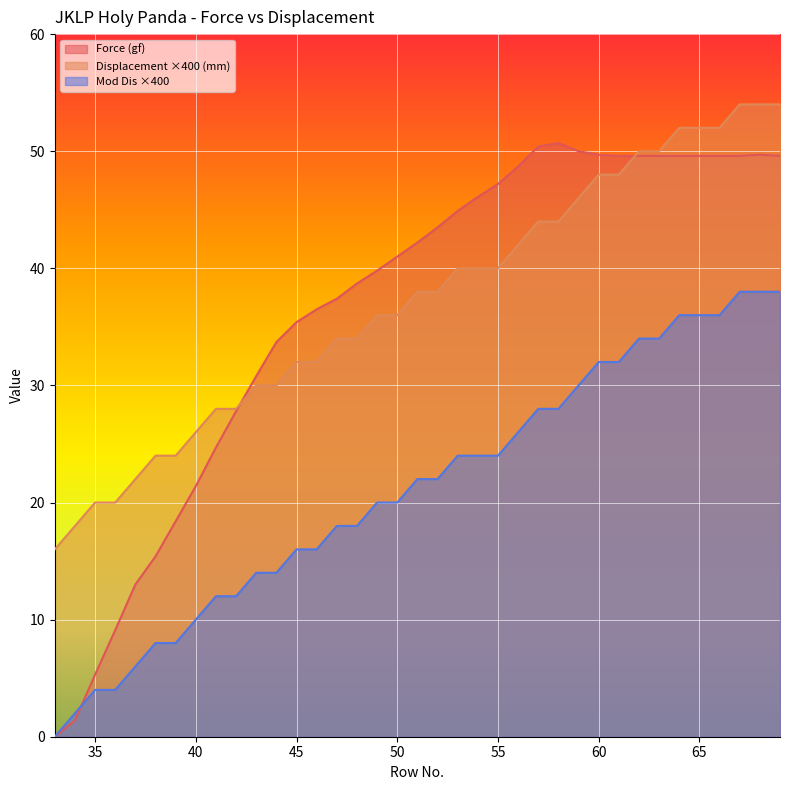

How many data points in Force (gf) are above 42?

19